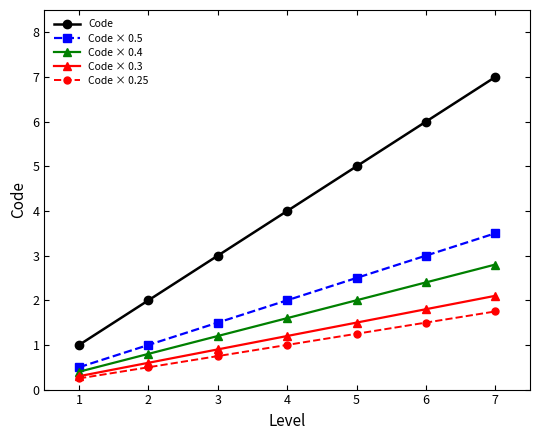

At which label does Code × 0.3 first exceed 1?

4